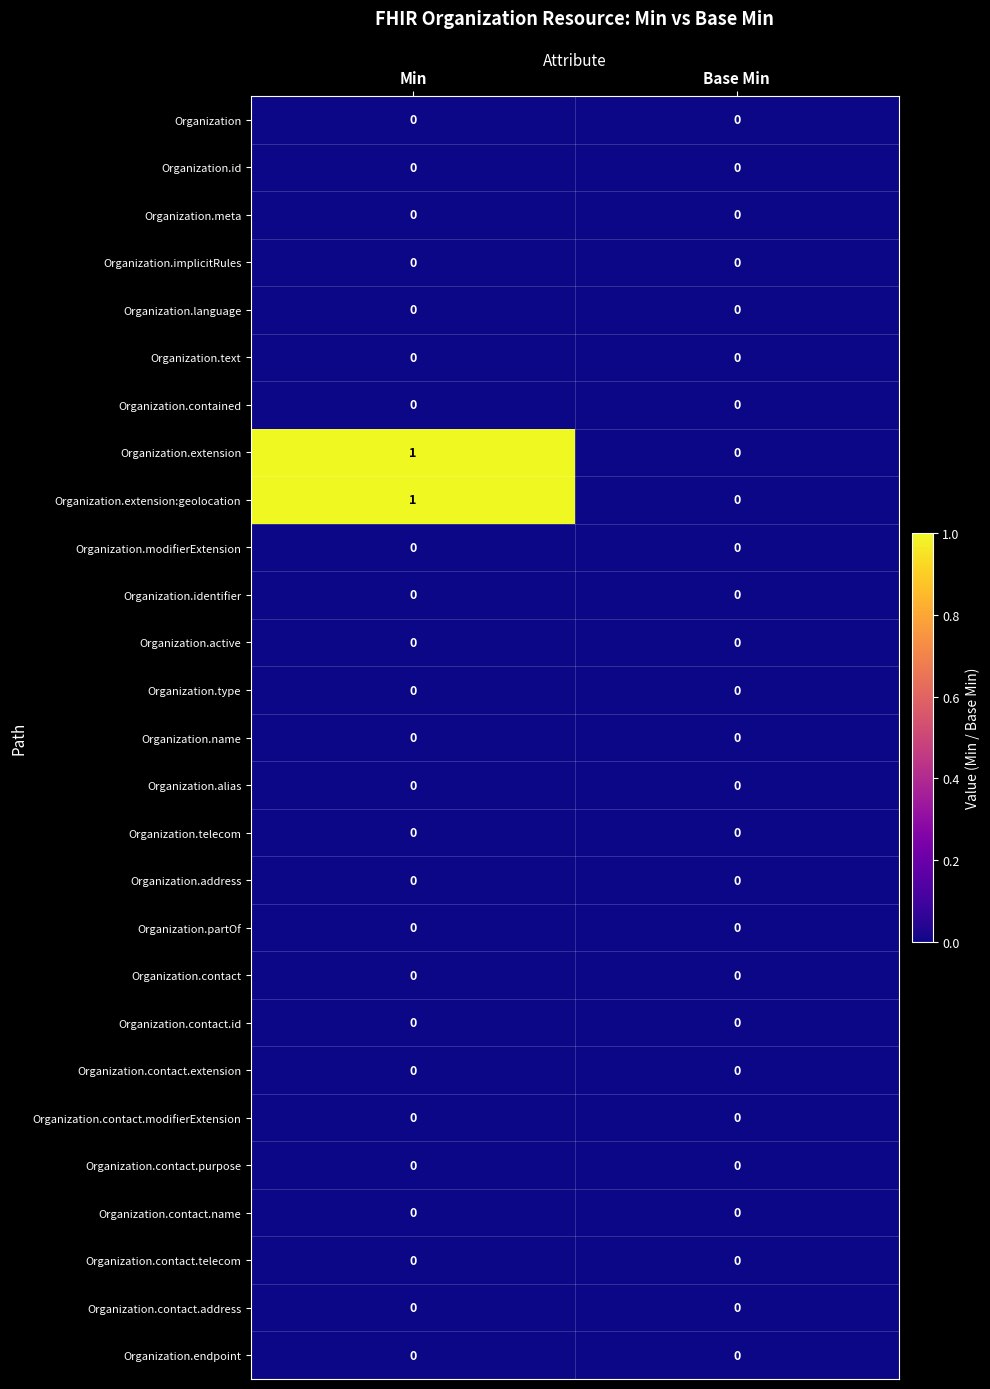

The value of Organization at Min is 0. True or false?

True